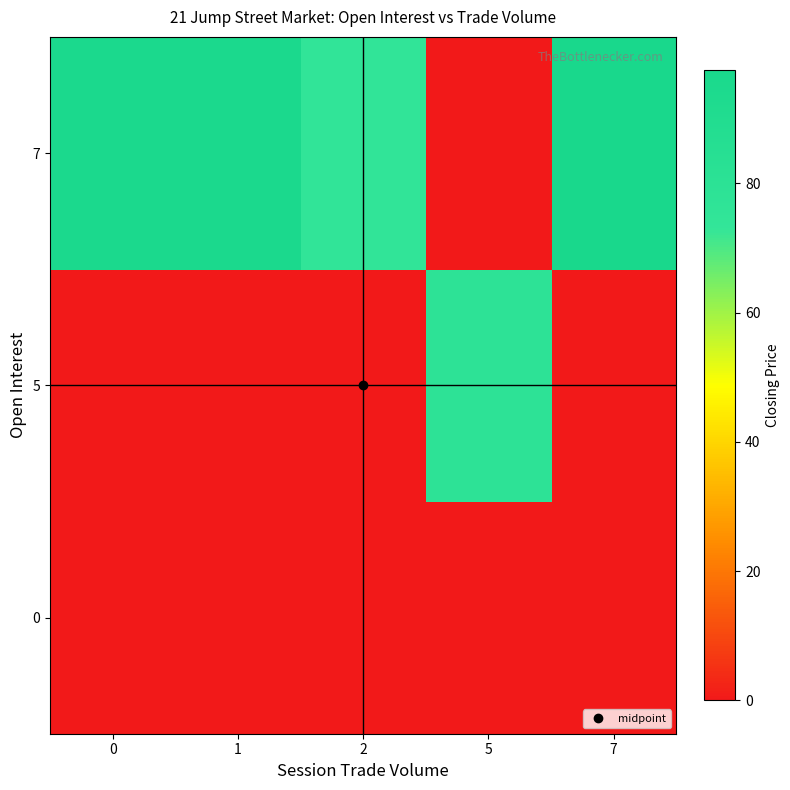

How many categories are shown in the chart?

5